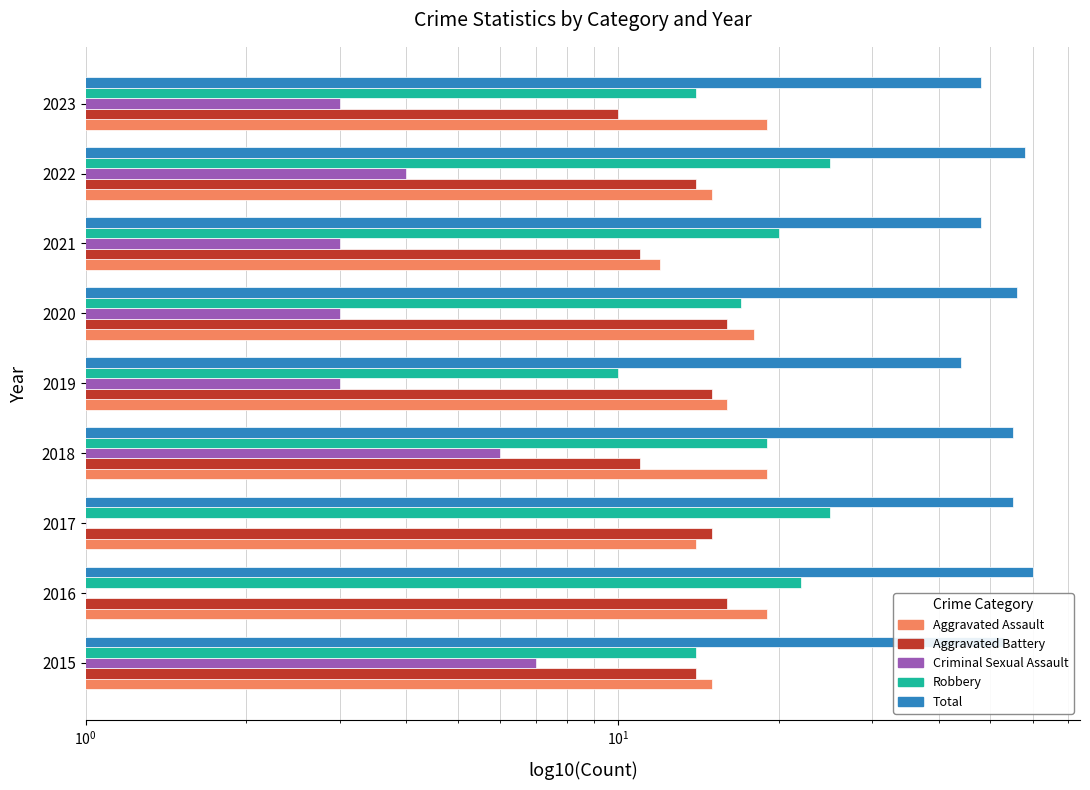

Rank the series by their maximum value, from lowest to highest.

Criminal Sexual Assault, Aggravated Battery, Aggravated Assault, Robbery, Total